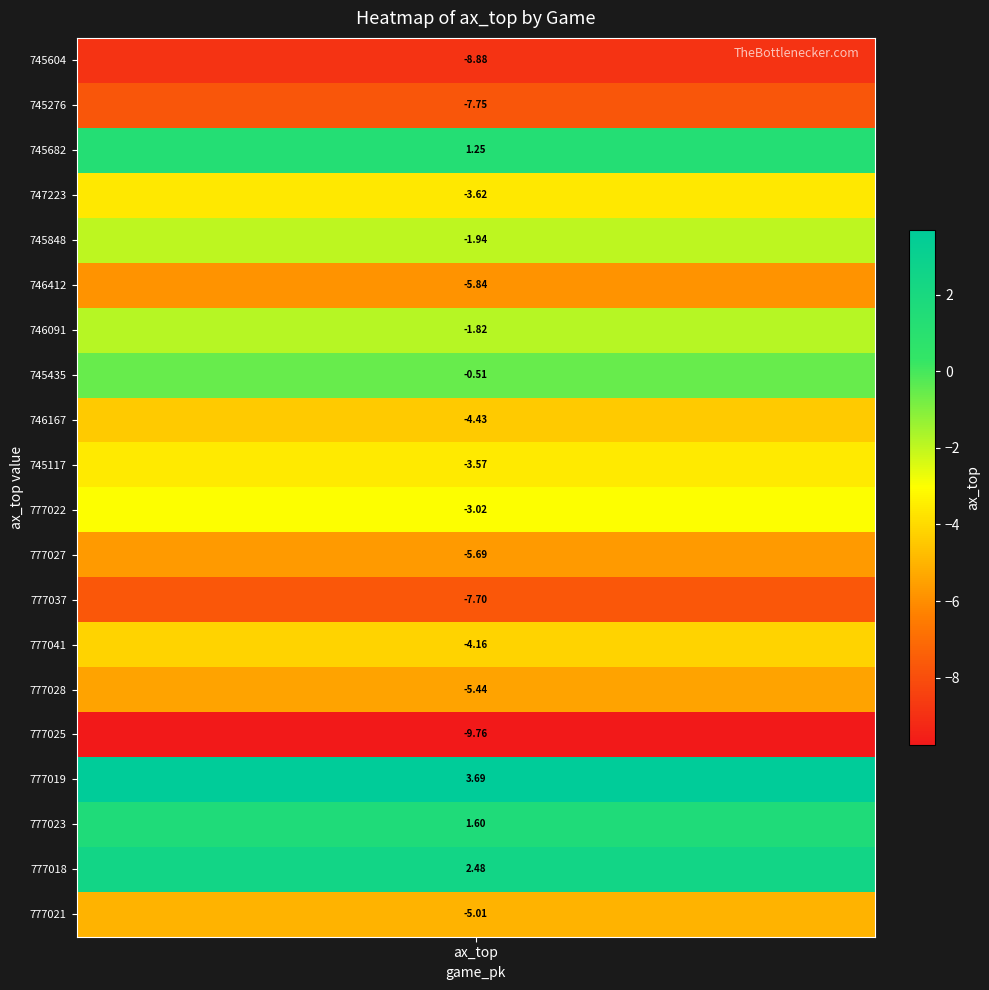

What is the average value?

-3.5